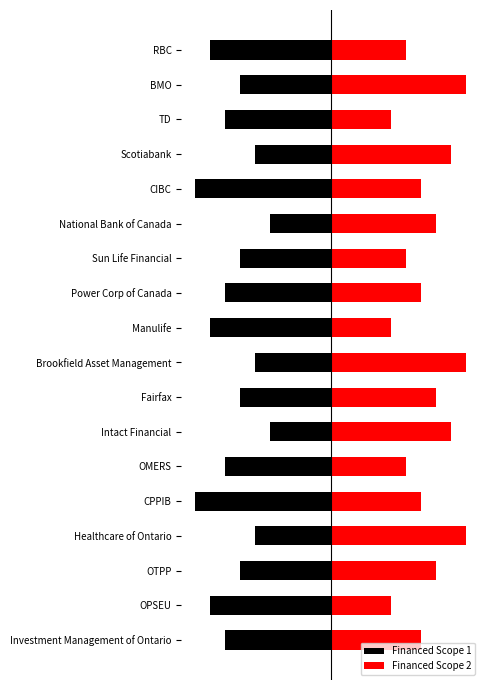

What is the sum of the Financed Scope 2 values at Healthcare of Ontario and Brookfield Asset Management?

18